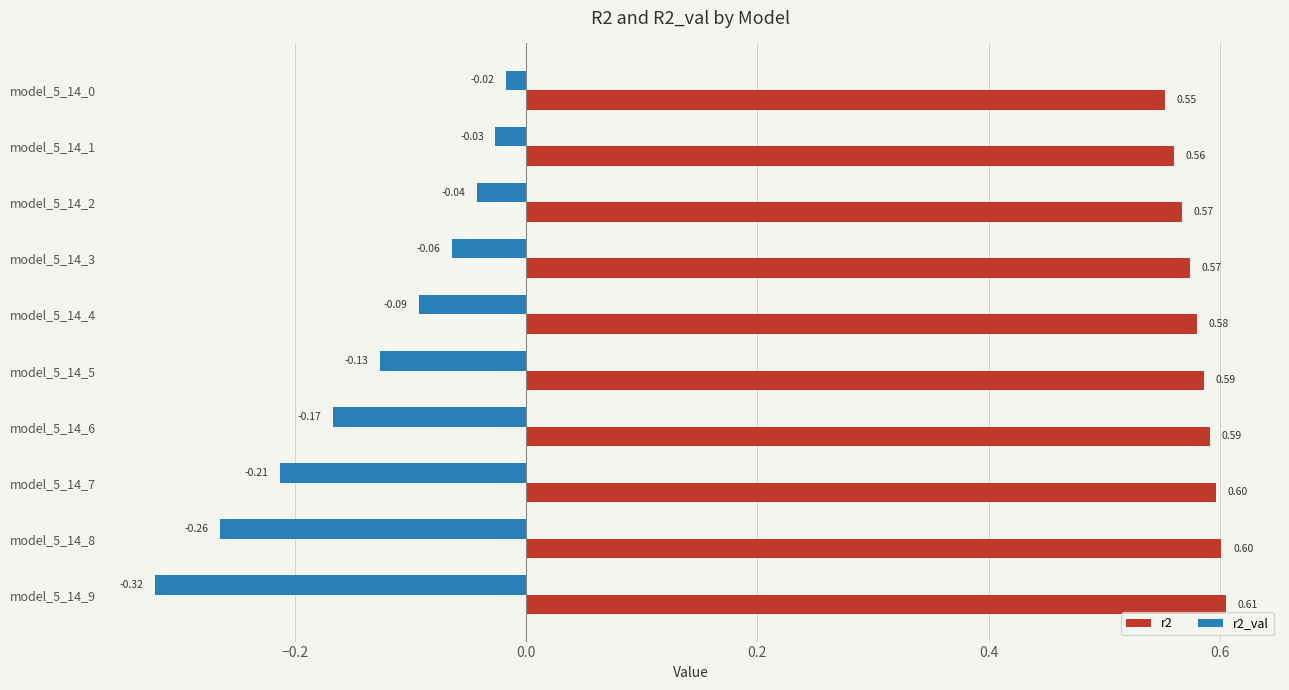

What is the average value of the r2 series?

0.6